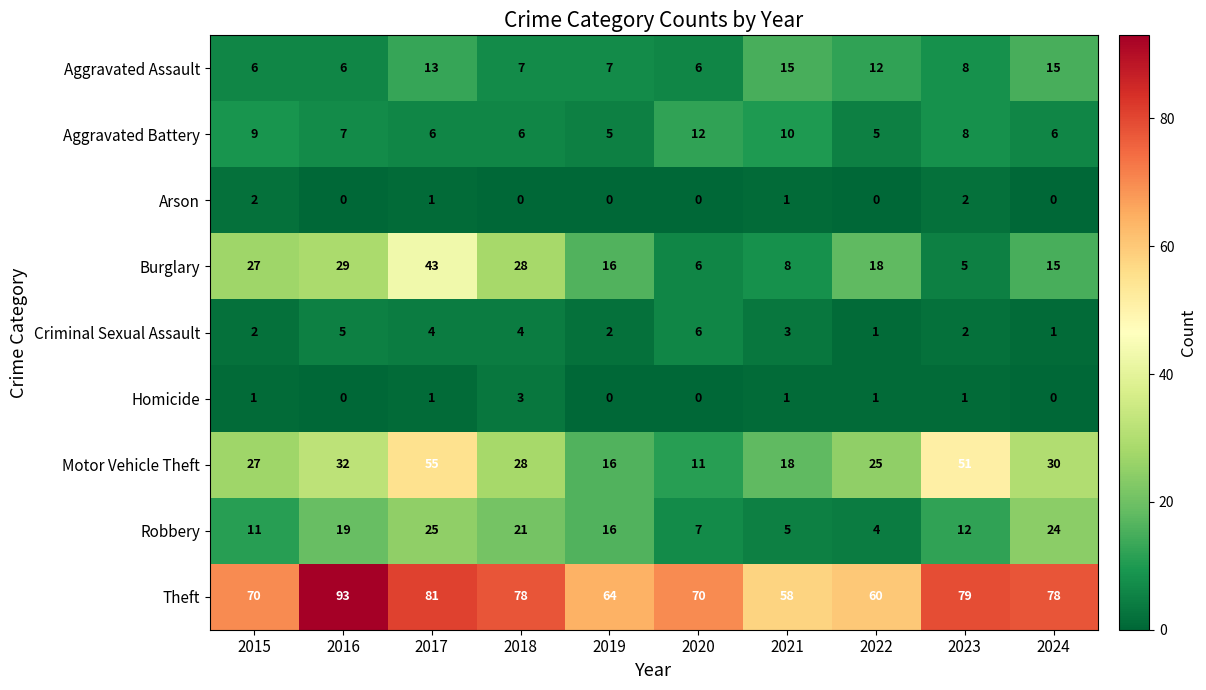

Rank the series by their maximum value, from lowest to highest.

Arson, Homicide, Criminal Sexual Assault, Aggravated Battery, Aggravated Assault, Robbery, Burglary, Motor Vehicle Theft, Theft